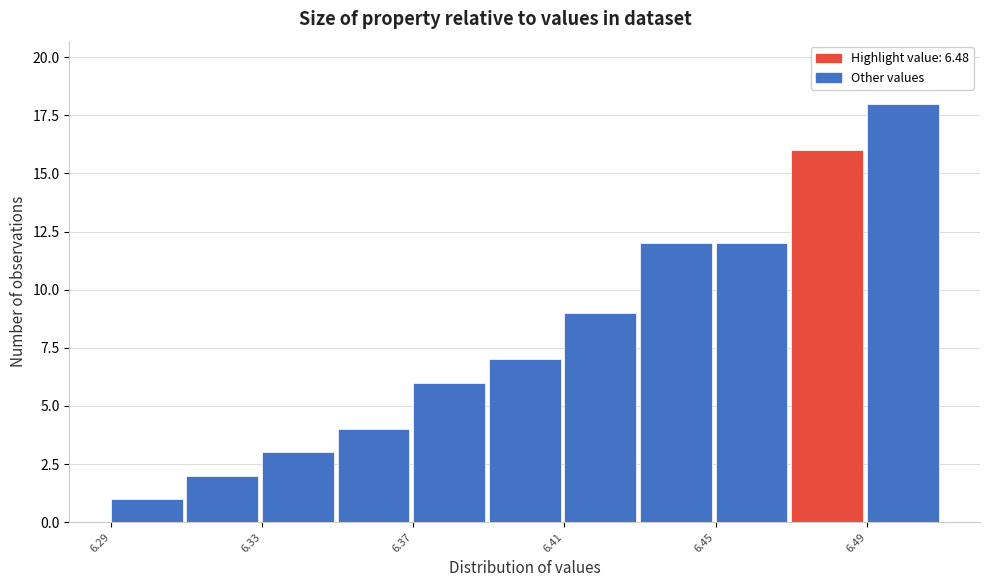

How tall is the bar that spans 6.45 to 6.47 on the x-axis? The values are not printed on the chart, so give them approximately, as read against the axis.

12